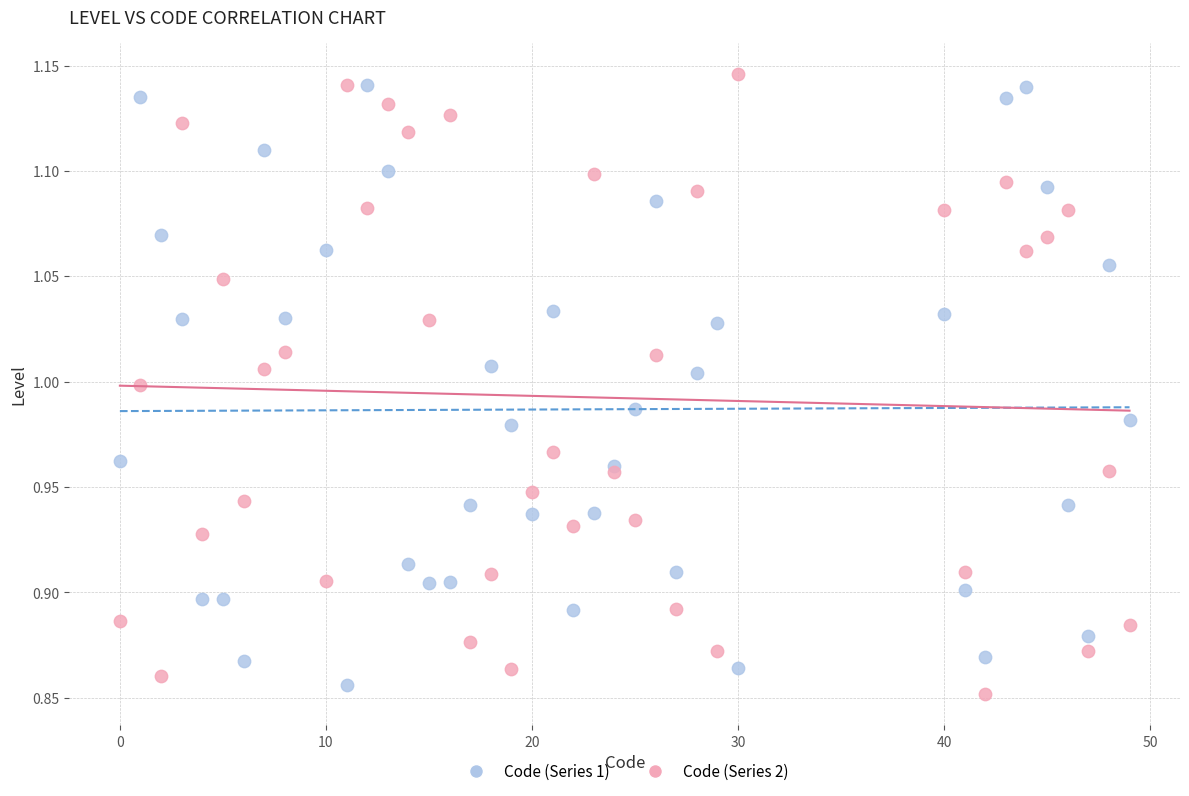

Which series contains the lowest Y value?

Code (Series 2)